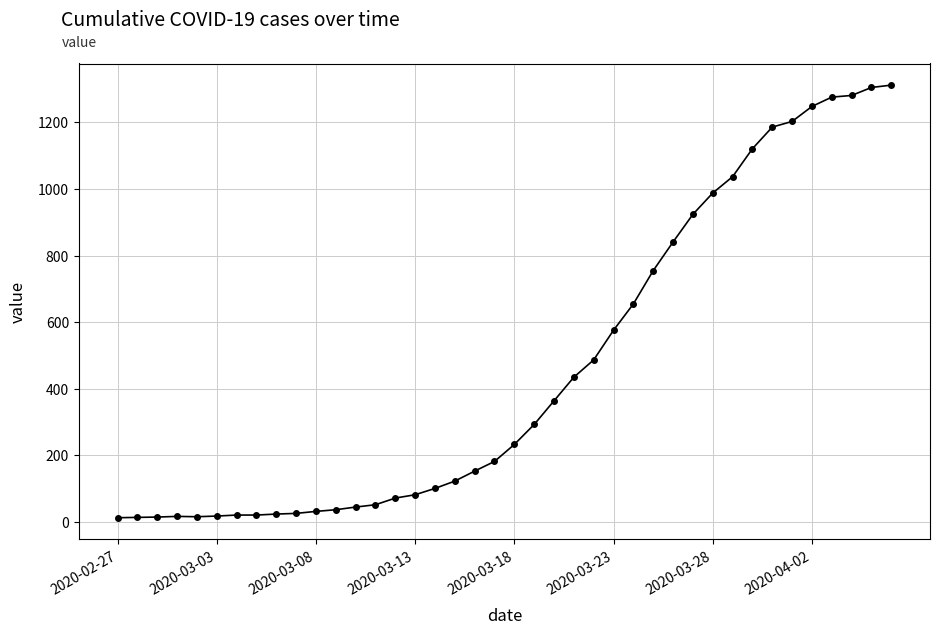

Does the chart have visible grid lines?

Yes